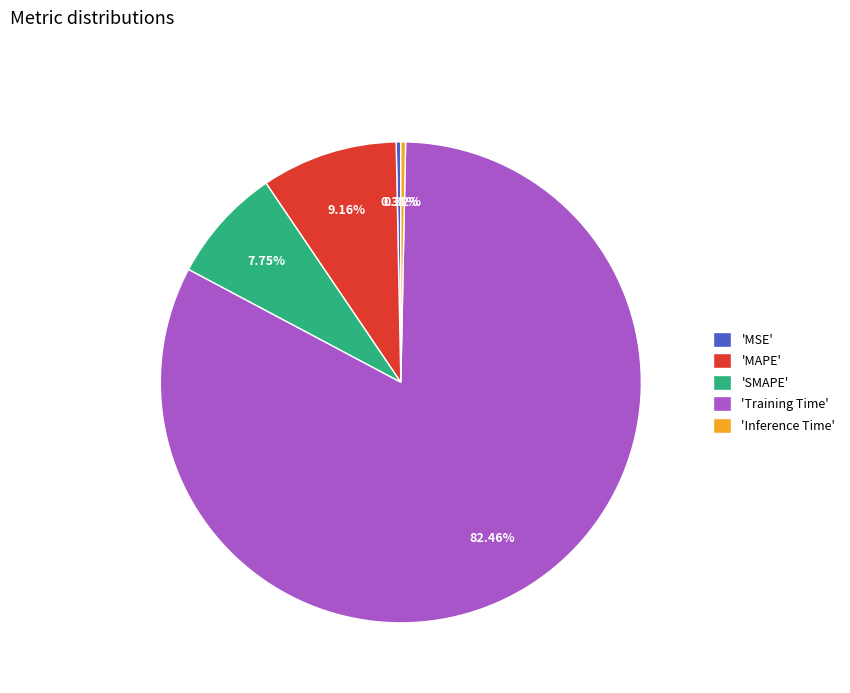

Which slice is the largest?

'Training Time'